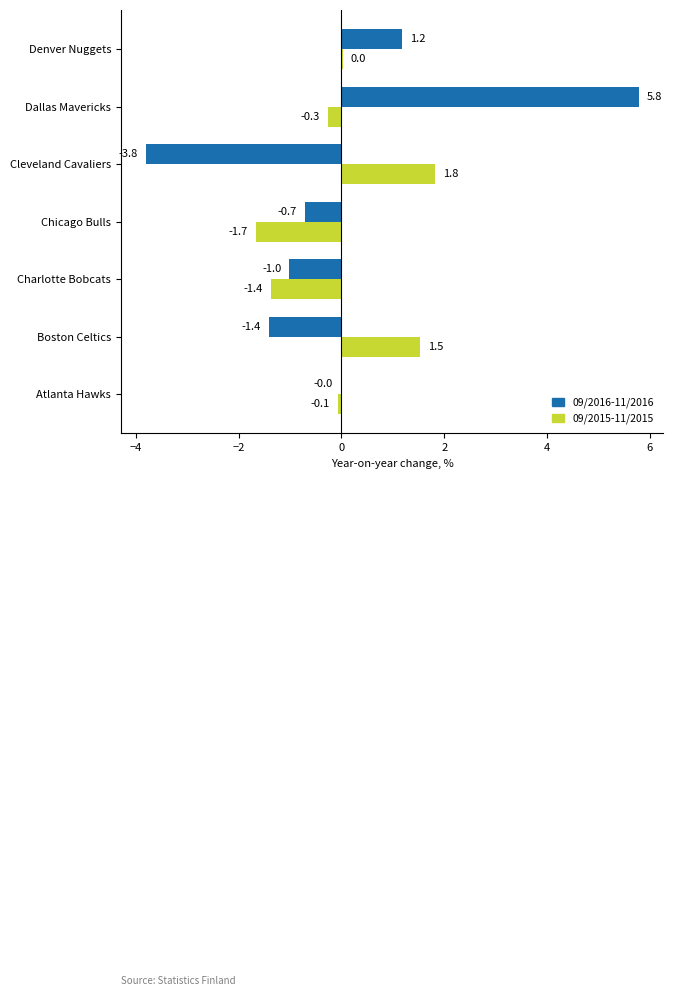

At which category is the sum across all series the highest?

Dallas Mavericks